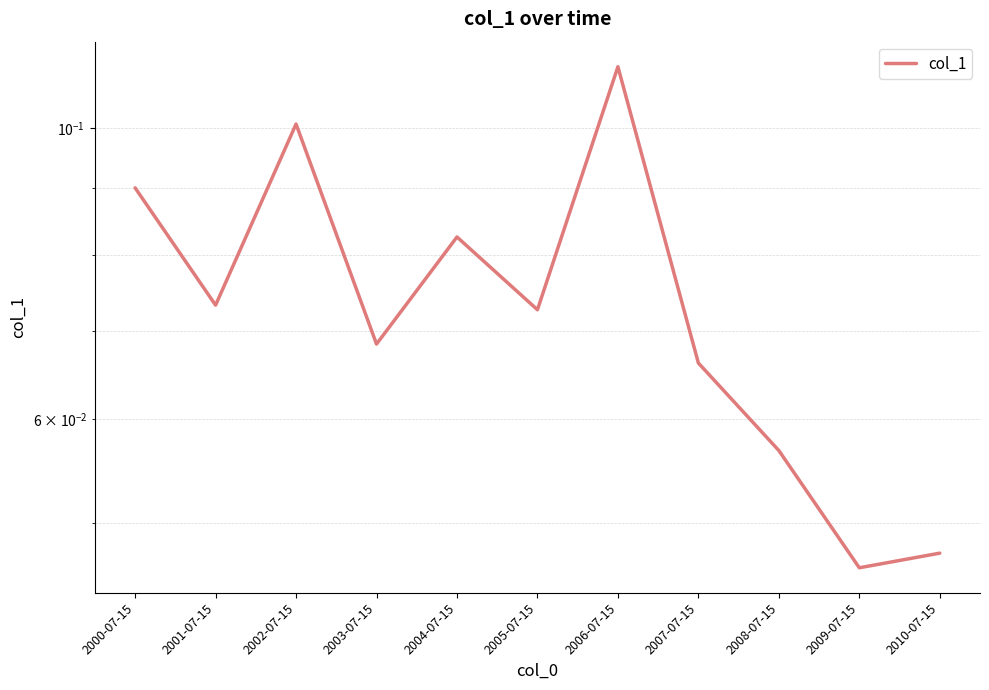

Is it true that the value at 2002-07-15 is 0.1?

True